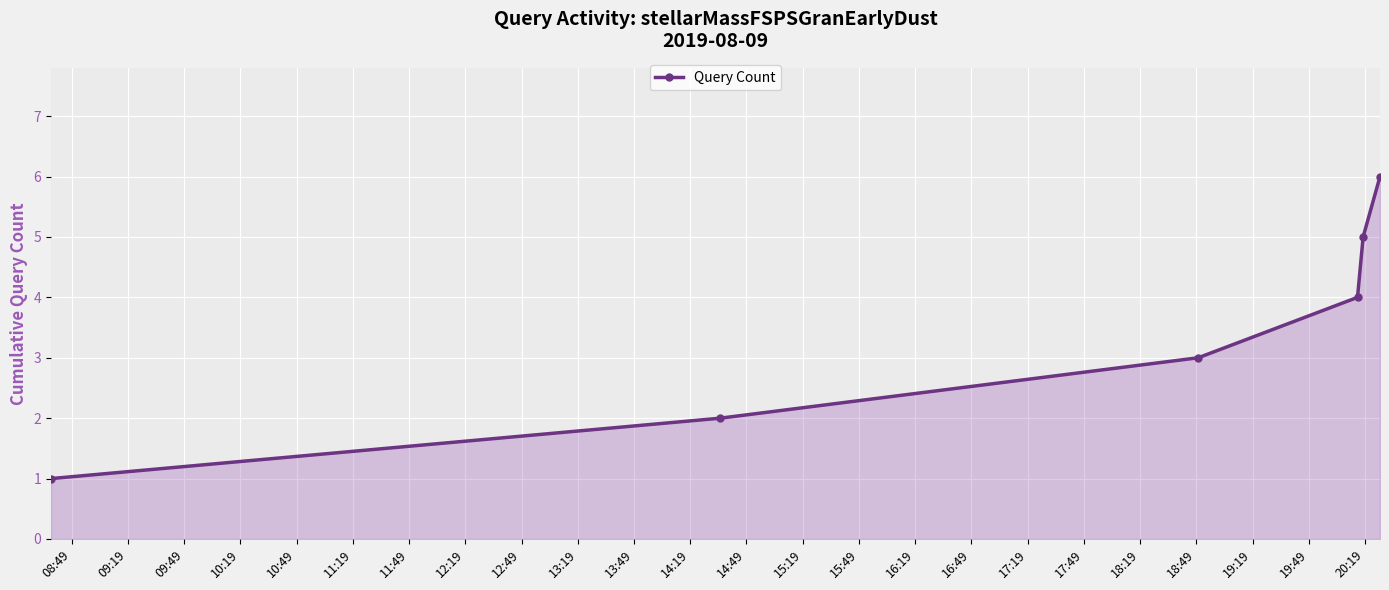

True or false: there are more than 1 points higher than both neighbors.

False